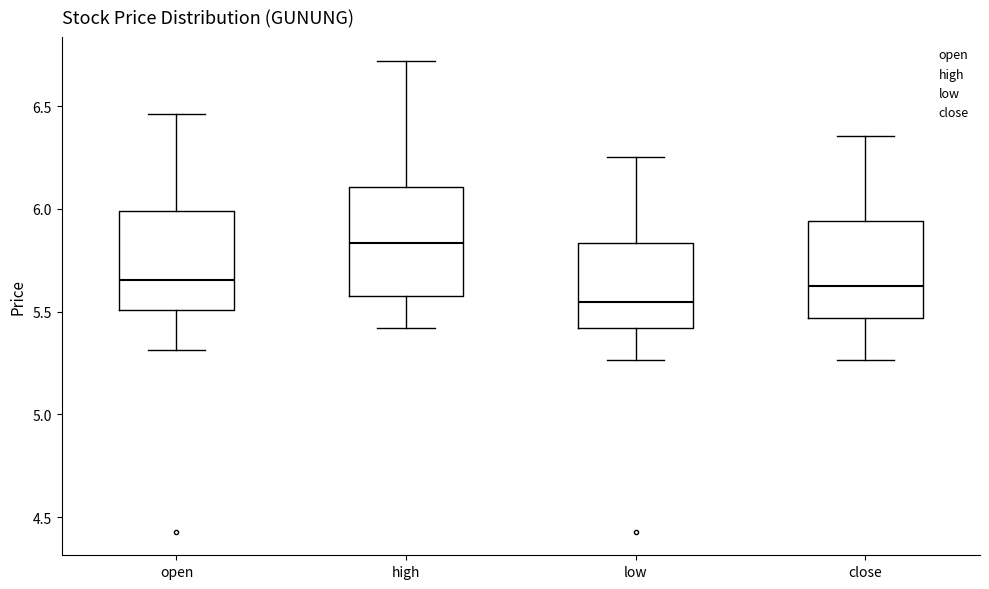

Which box's median line is the lowest?

low